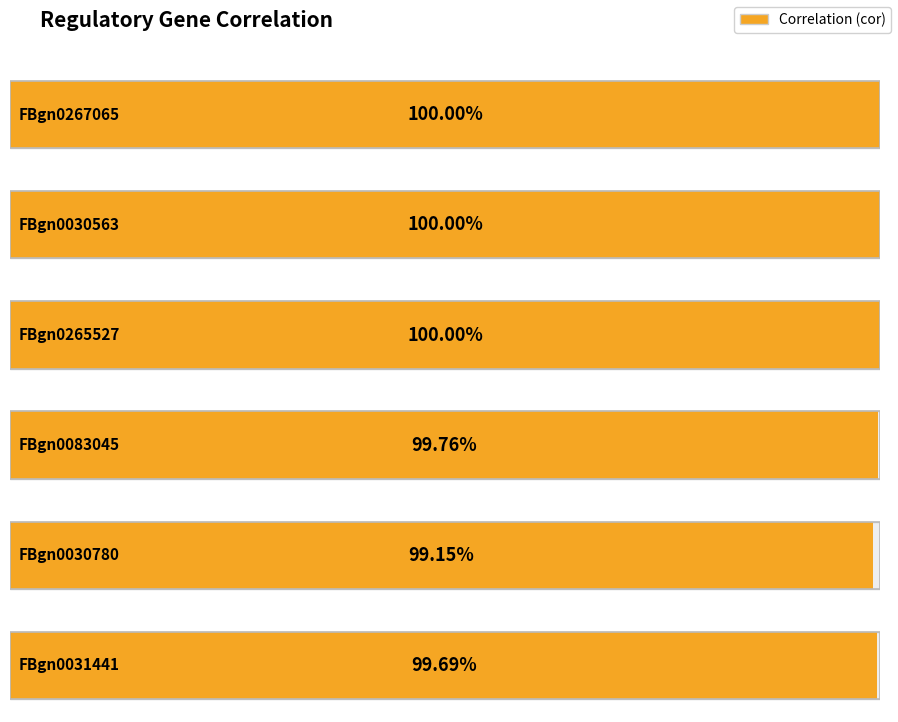

What is the label of the 2nd bar from the right?

FBgn0030780